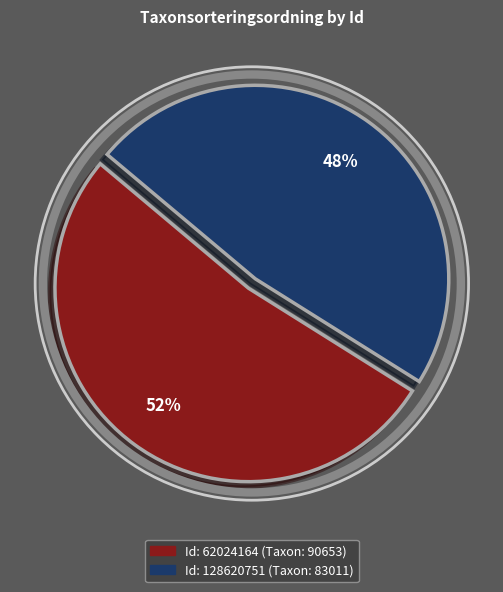

To the nearest percent, what is the average slice percentage?

50%